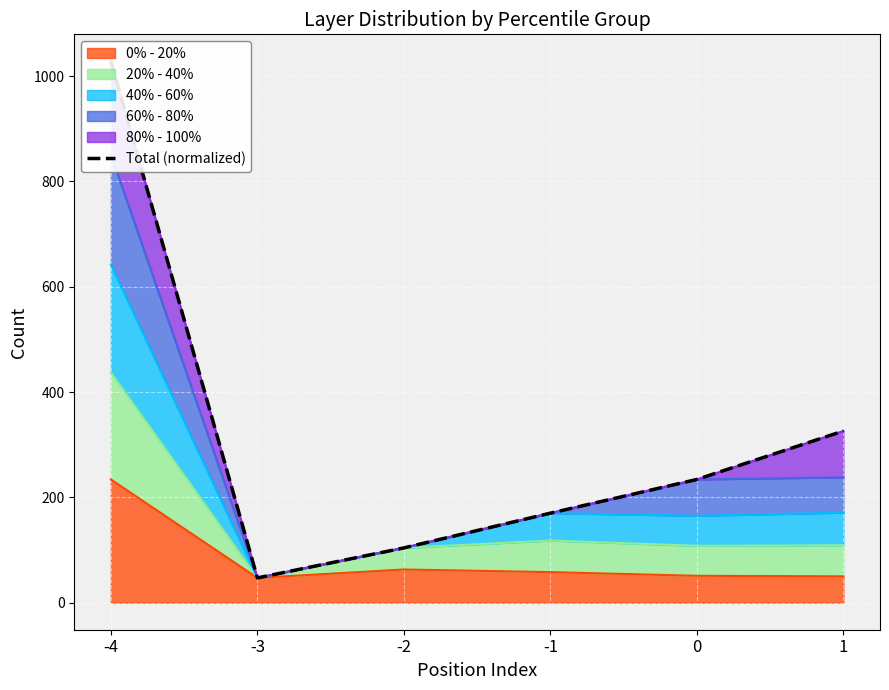

What is the value of the 6th point from the left?

326